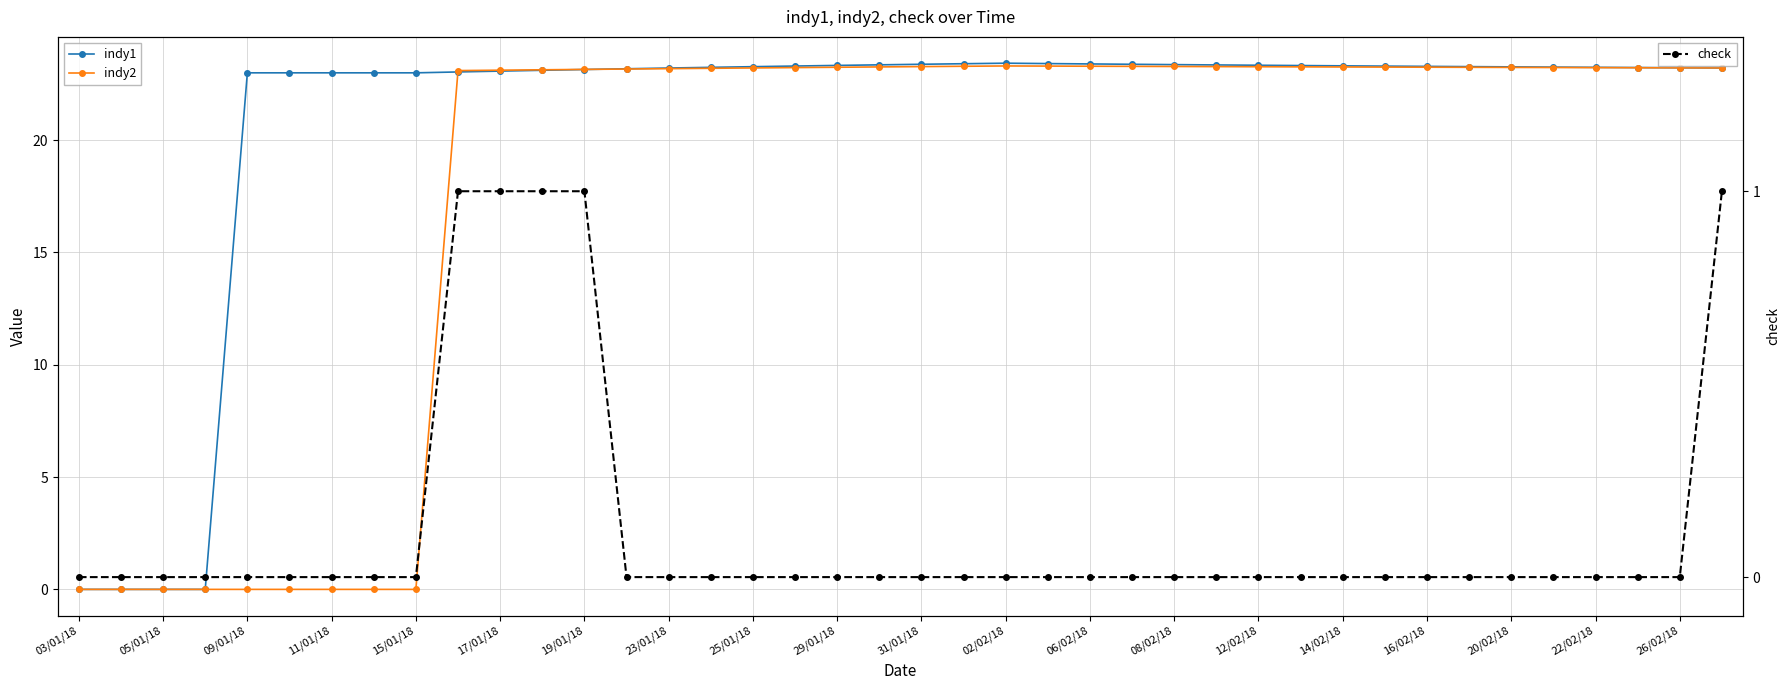

What is the difference between the maximum and minimum values in the indy1 series?

23.4